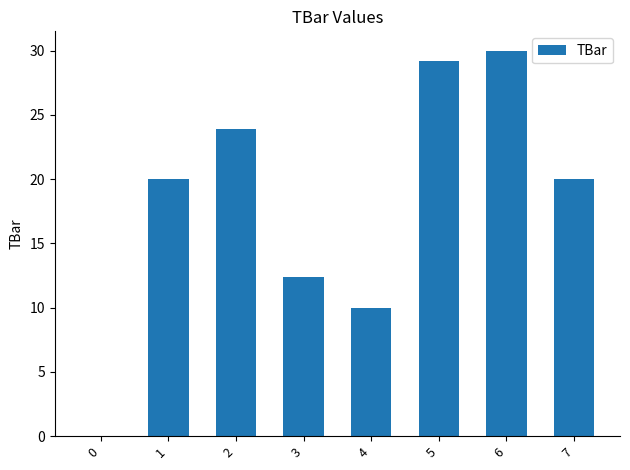

Between 1 and 5, which is larger?

5